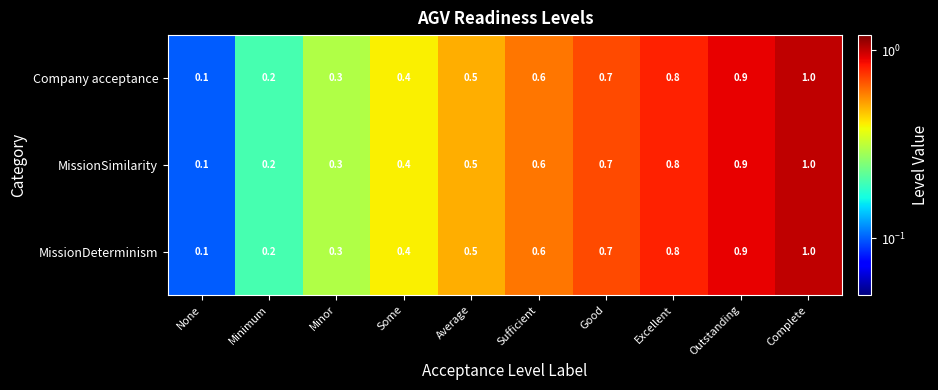

Reading right to left, extract all data points from this chart.

Company acceptance: 1.0	0.9	0.8	0.7	0.6	0.5	0.4	0.3	0.2	0.1
MissionSimilarity: 1.0	0.9	0.8	0.7	0.6	0.5	0.4	0.3	0.2	0.1
MissionDeterminism: 1.0	0.9	0.8	0.7	0.6	0.5	0.4	0.3	0.2	0.1